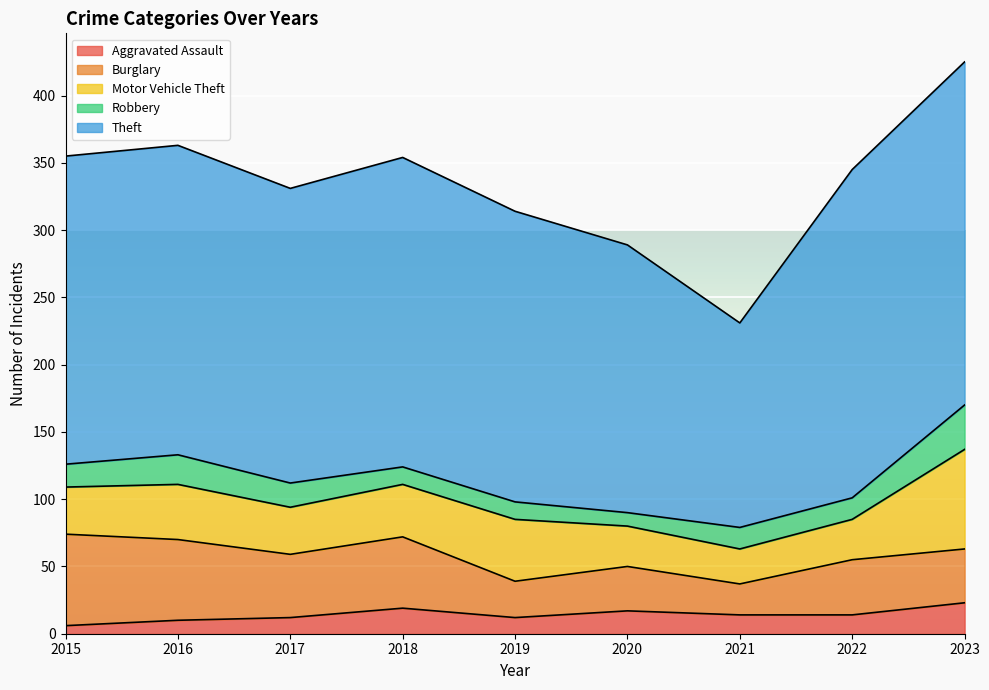

Which series has the largest range (max minus min)?

Theft